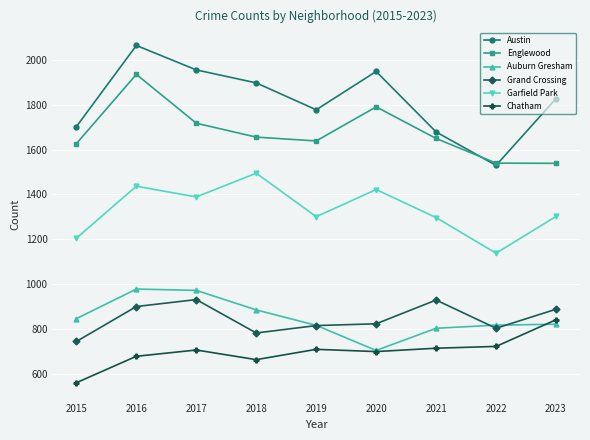

What is the difference between the highest and lowest values at 2023?

1007